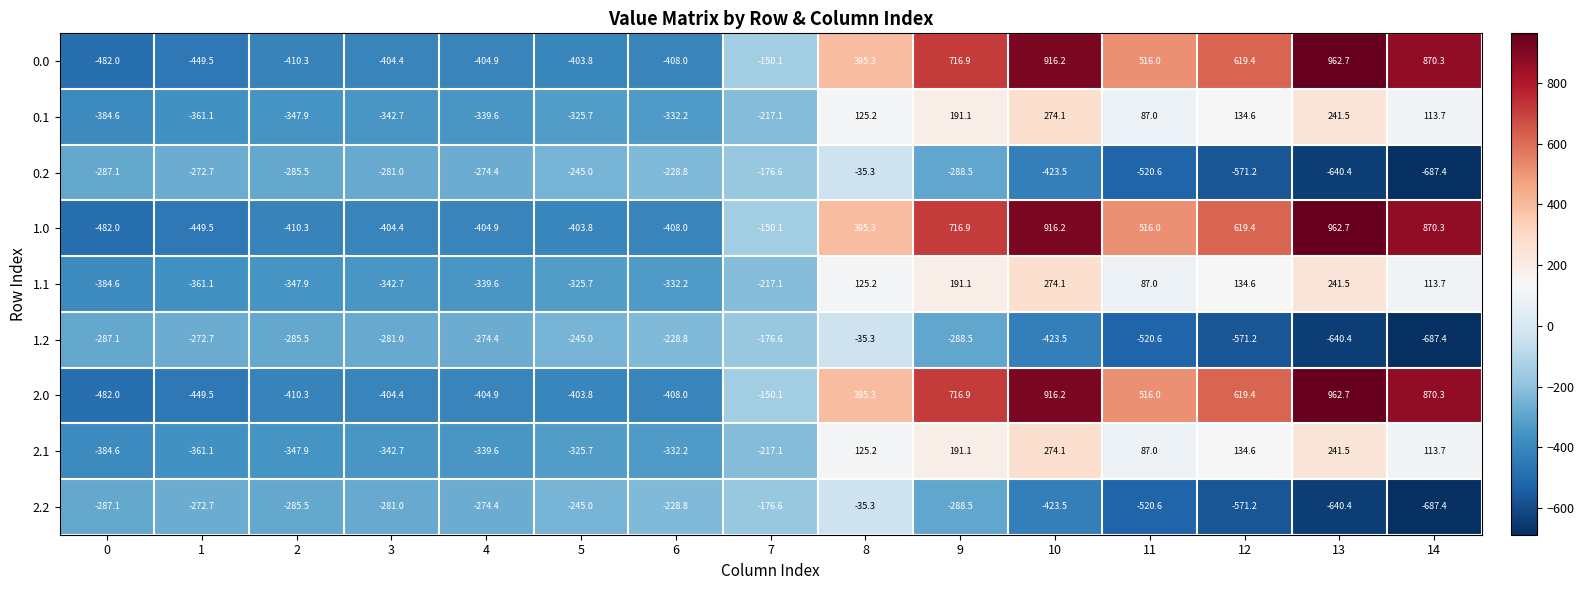

What is the difference between the maximum and minimum values in the 2.0 series?

1444.7